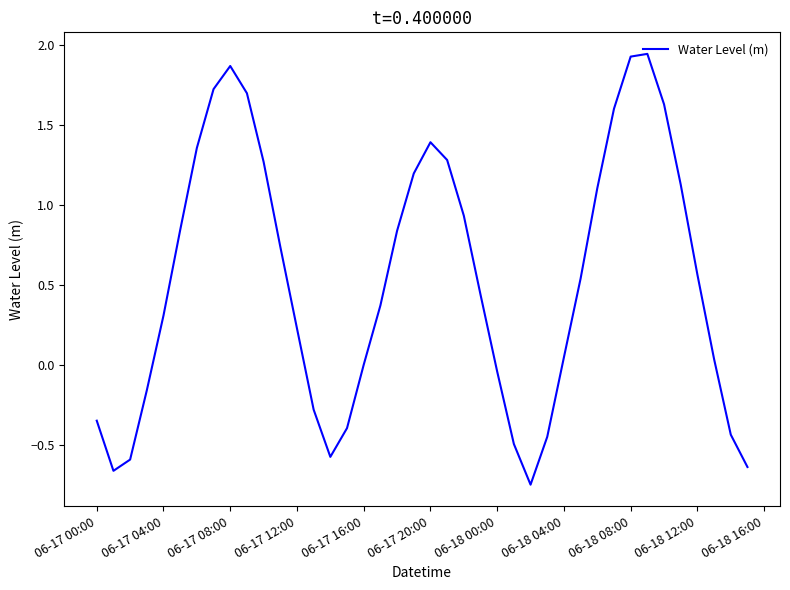

What is the difference between the maximum and minimum values?

2.7